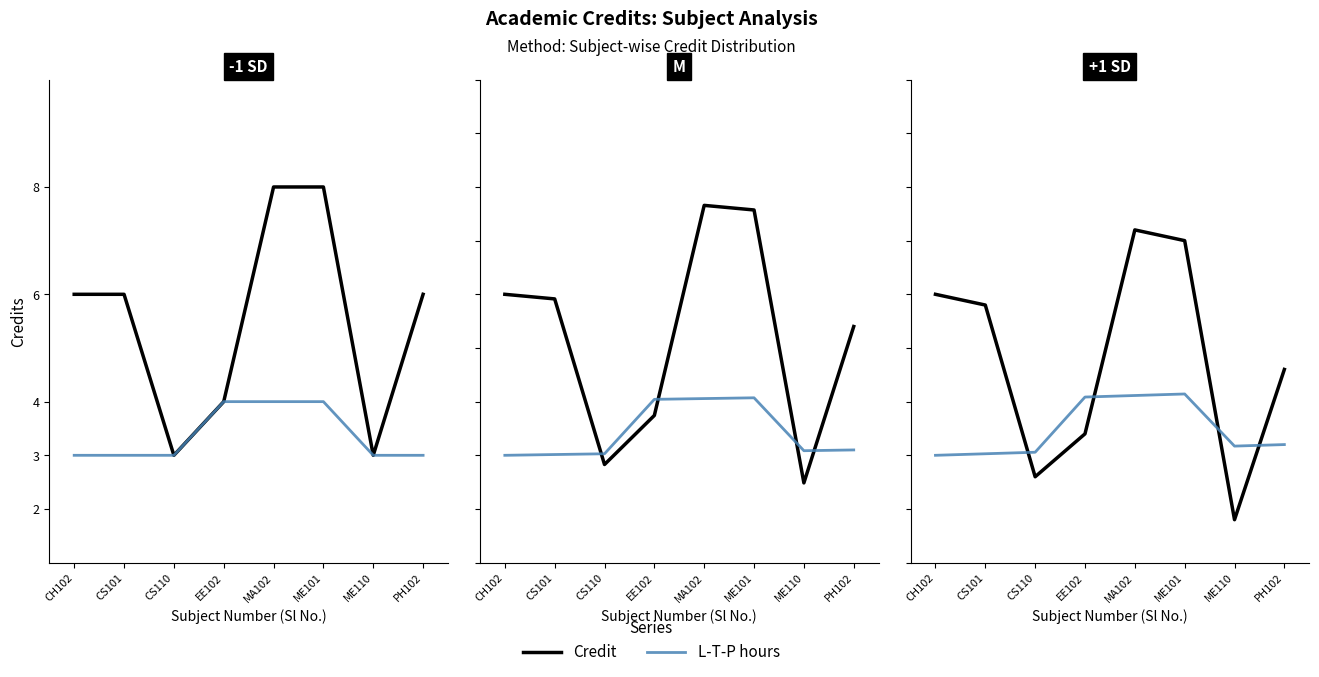

List the series in order of their peak value, lowest first.

L-T-P hours, Credit